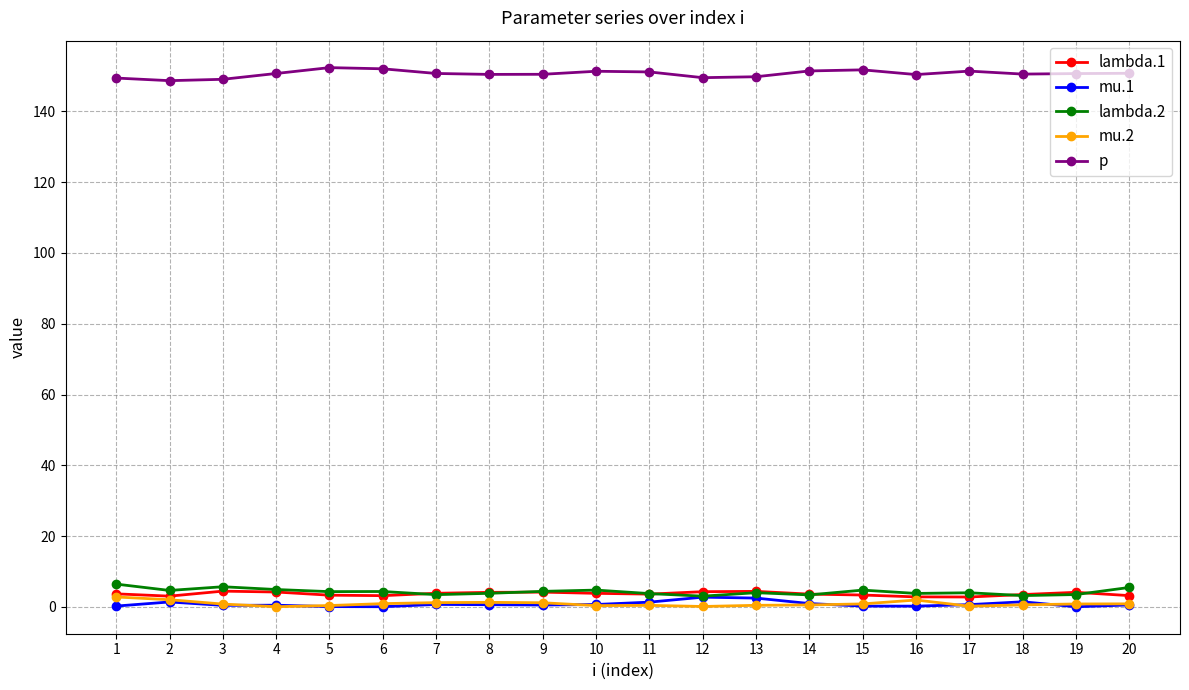

True or false: mu.2 has more than 1 interior local peaks.

True